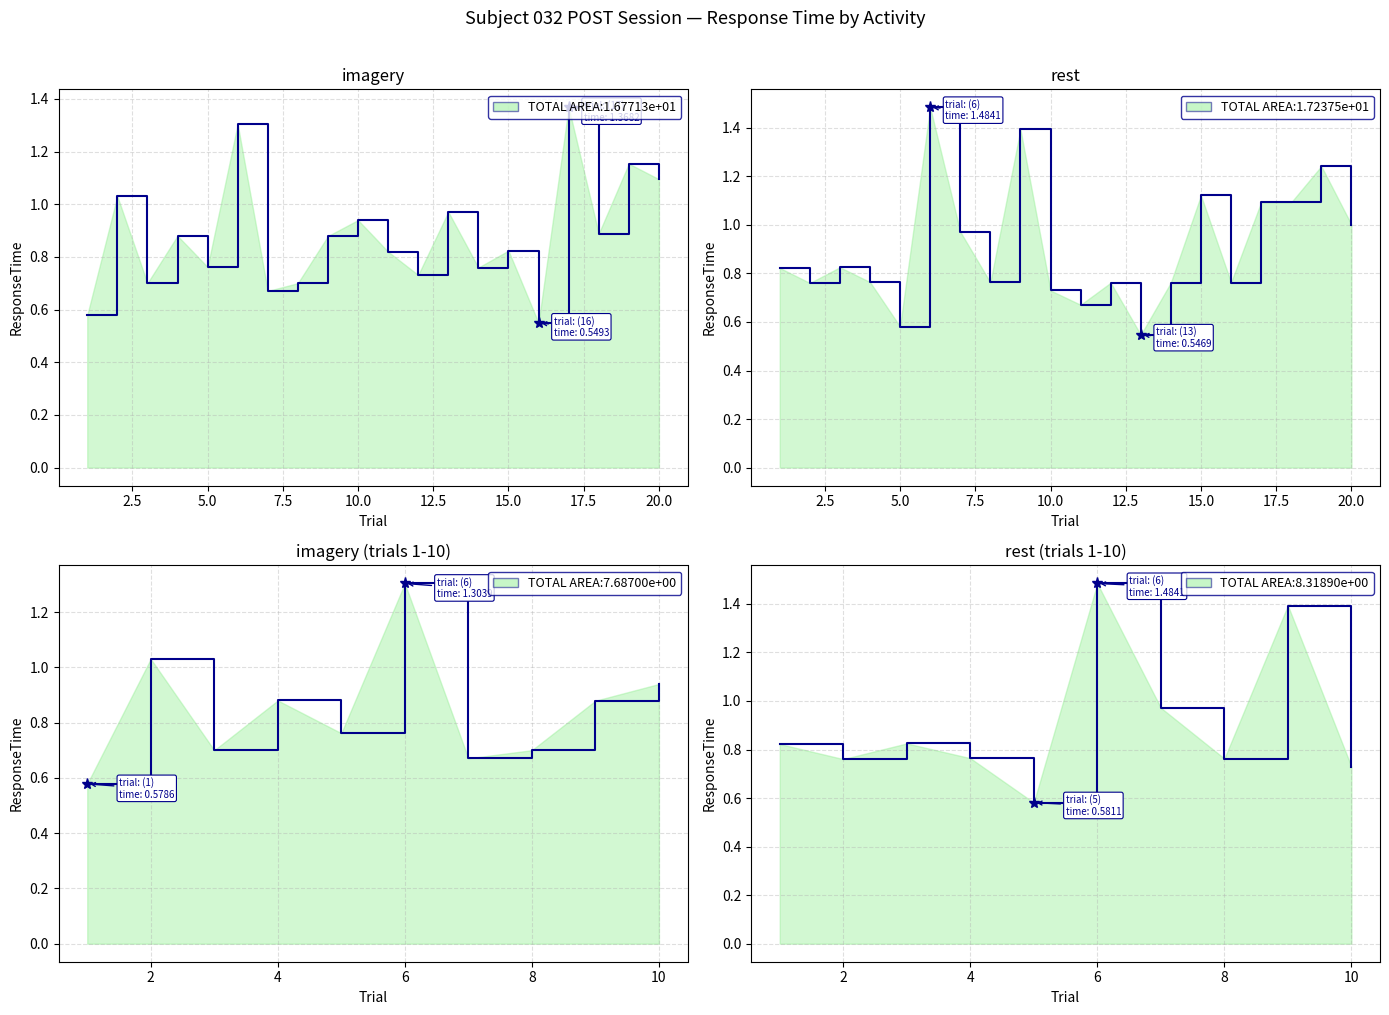

List the series in order of their peak value, highest first.

rest, imagery